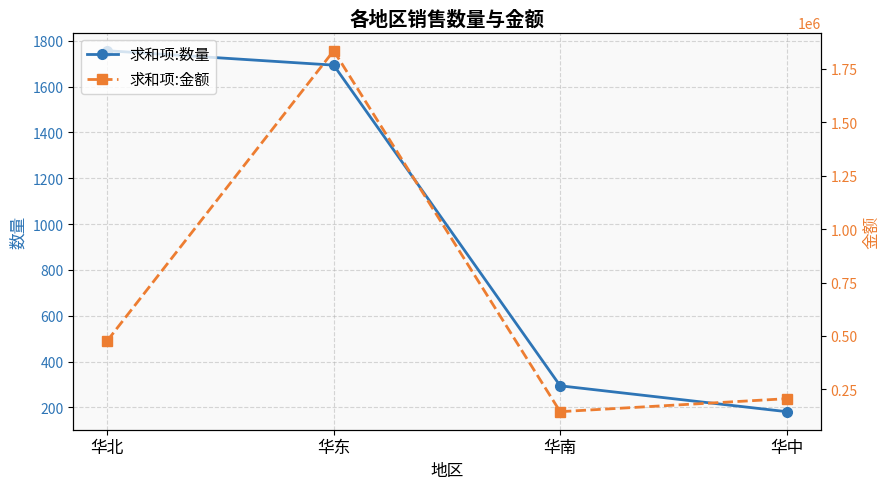

The value of 求和项:数量 at 华东 is 1694. True or false?

True